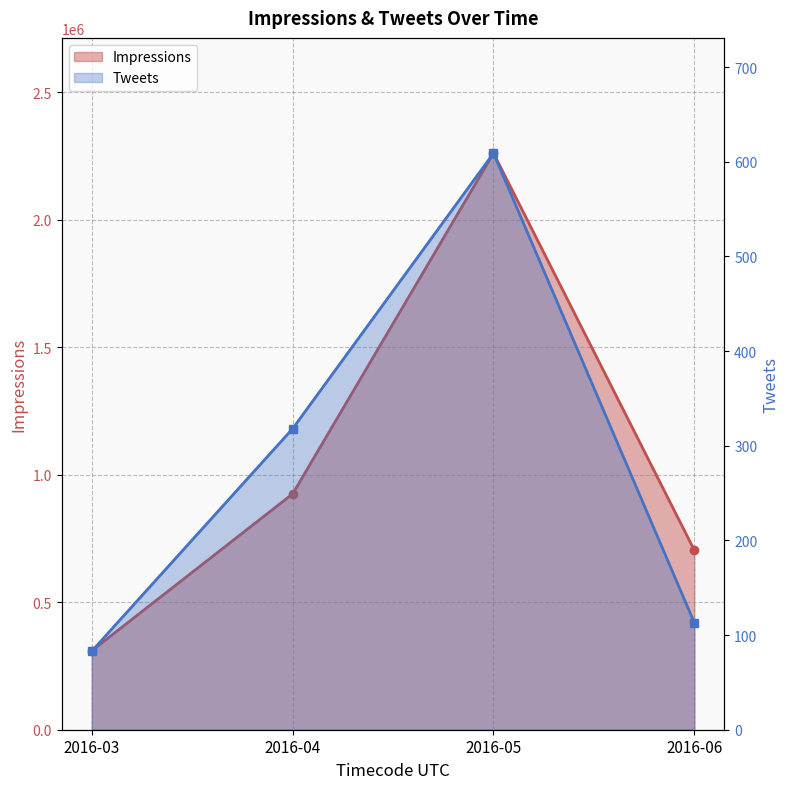

What is the sum of the Impressions values at 2016-05 and 2016-04?

3185790